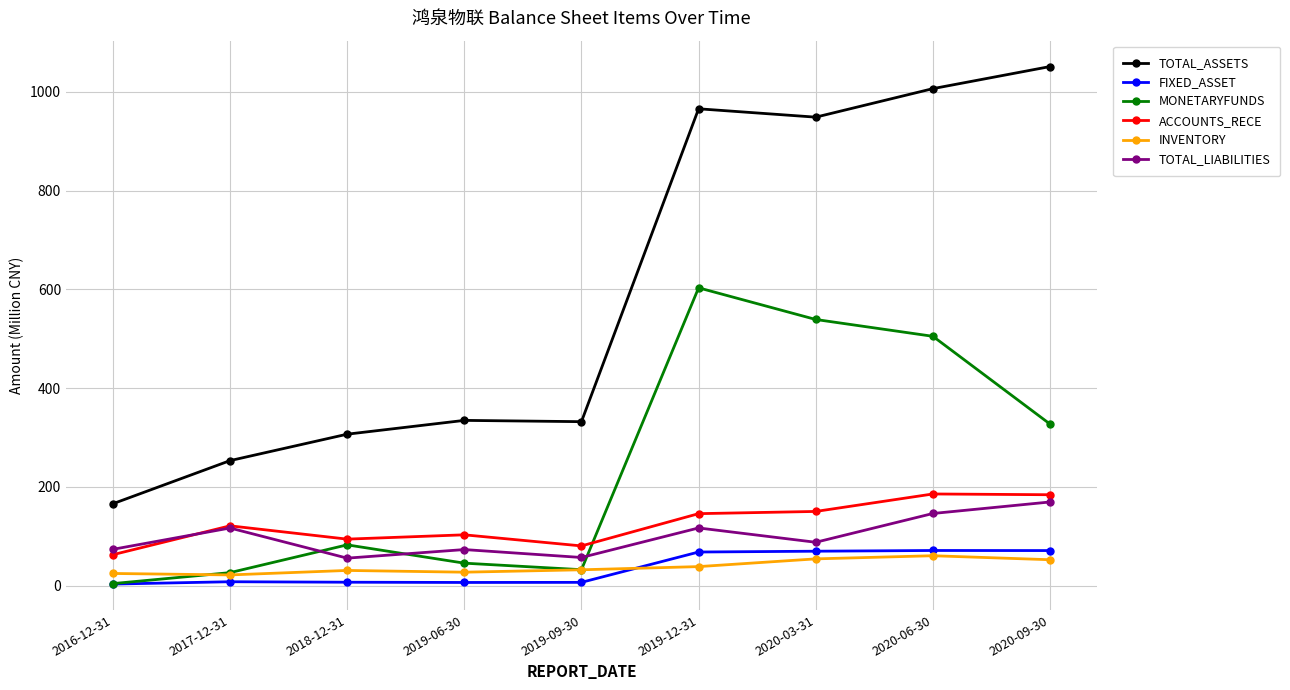

Which series ends up on top after the final intersection of TOTAL_LIABILITIES and MONETARYFUNDS?

MONETARYFUNDS